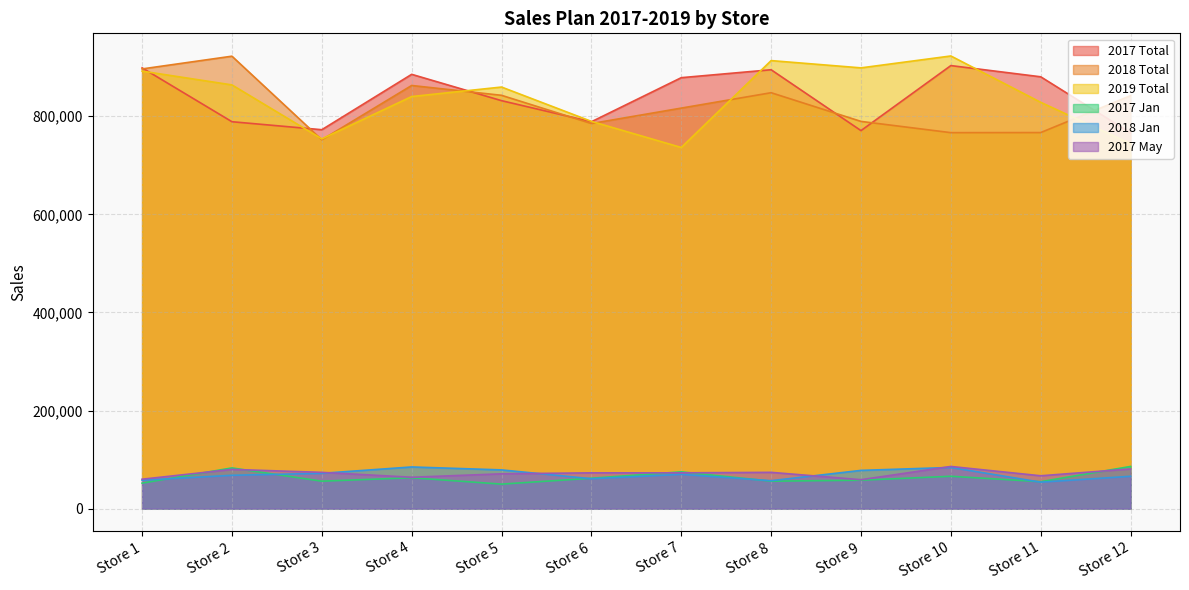

How many lines are shown in the chart?

6